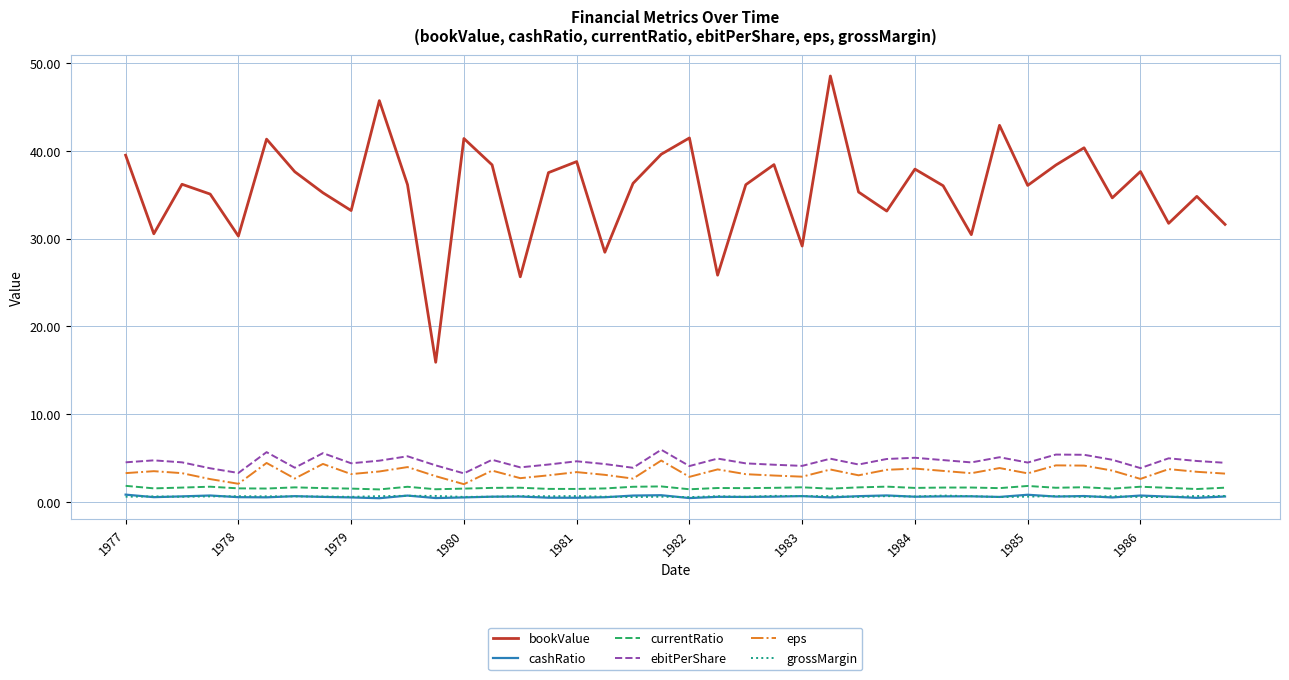

Does the chart have visible grid lines?

Yes